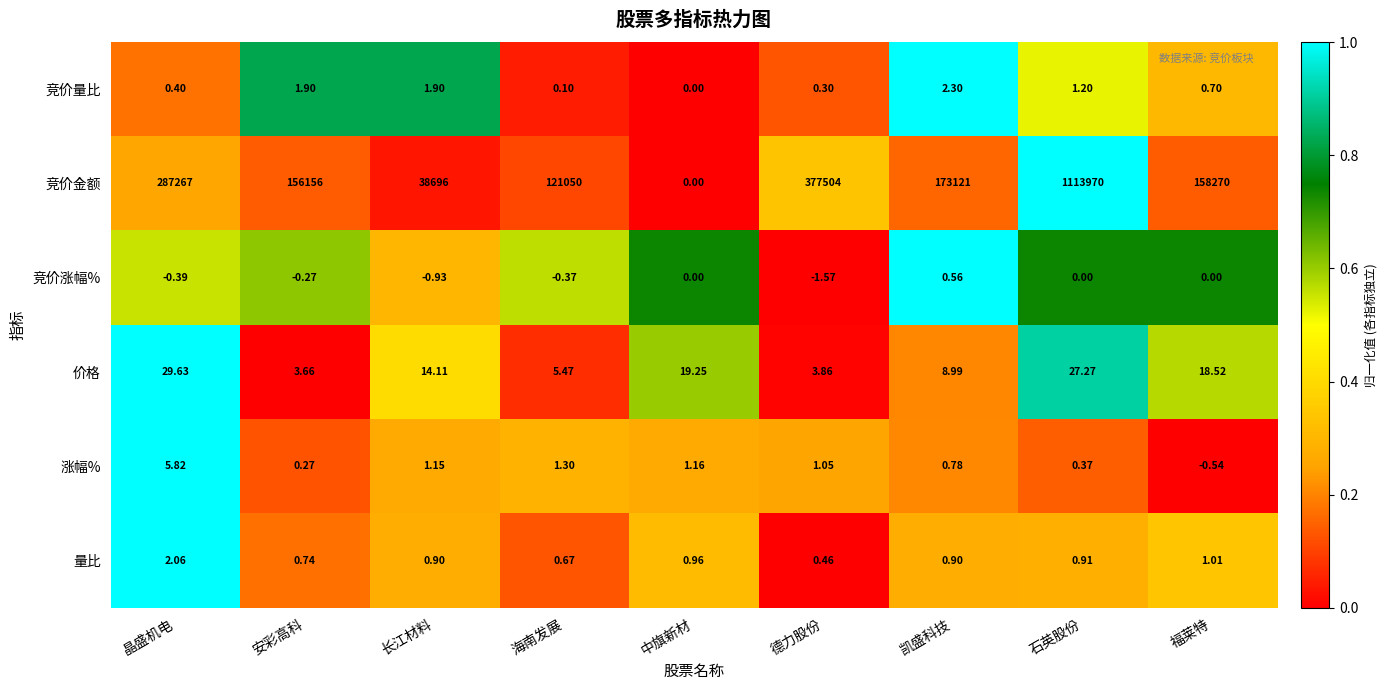

Between 中旗新材 and 德力股份, which series saw the biggest shift?

竞价金额